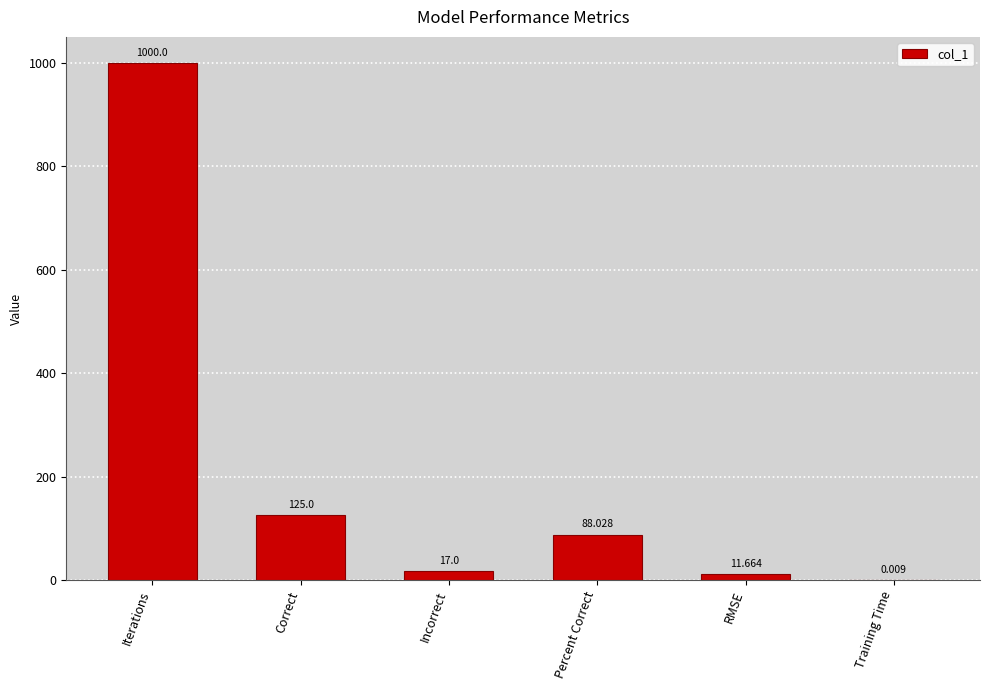

Which has a higher value, Incorrect or Correct?

Correct